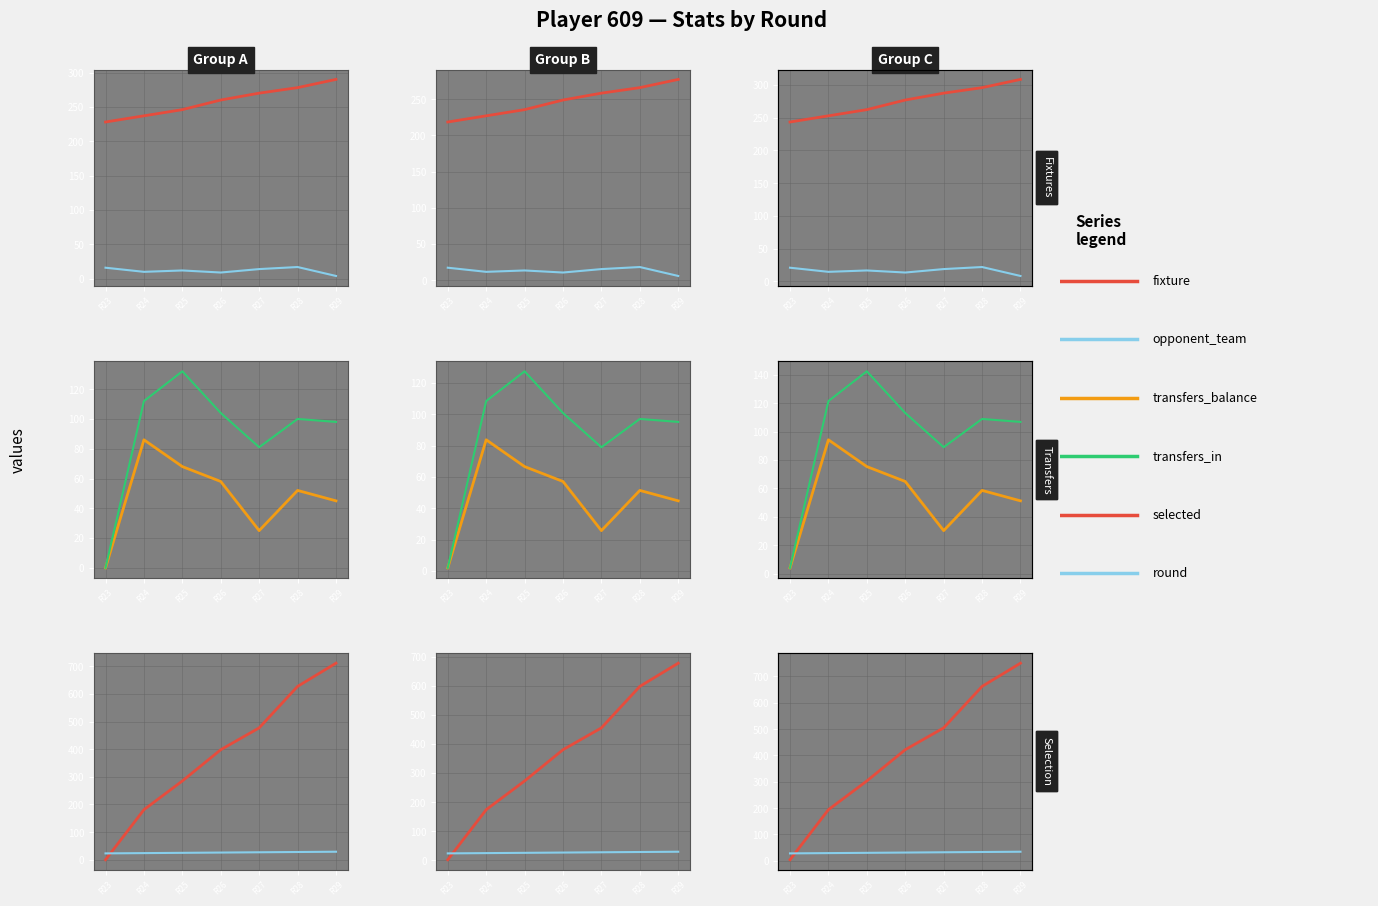

What is the minimum value shown in the chart?

4.0